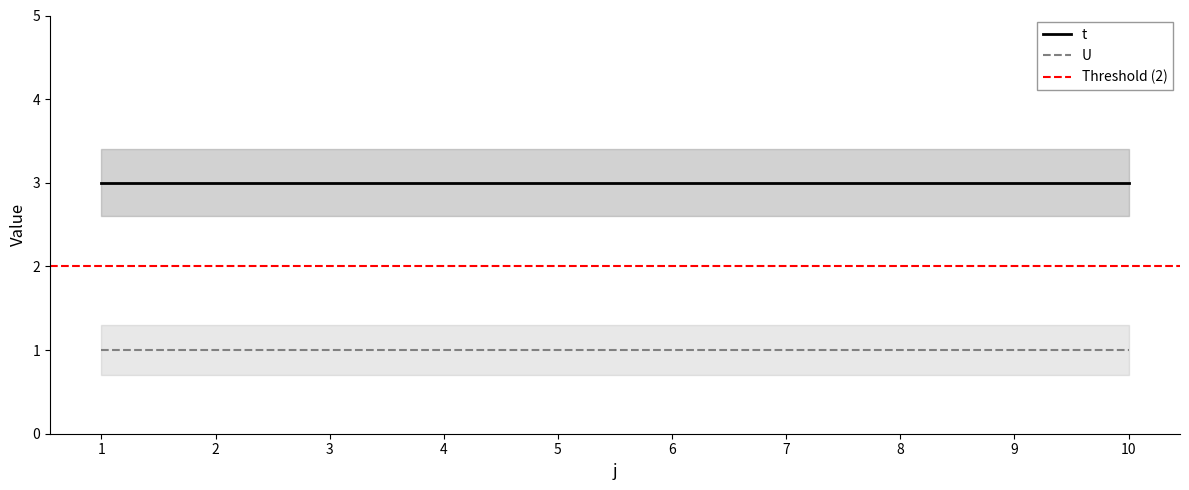

The value of t at 4 is 5. True or false?

False